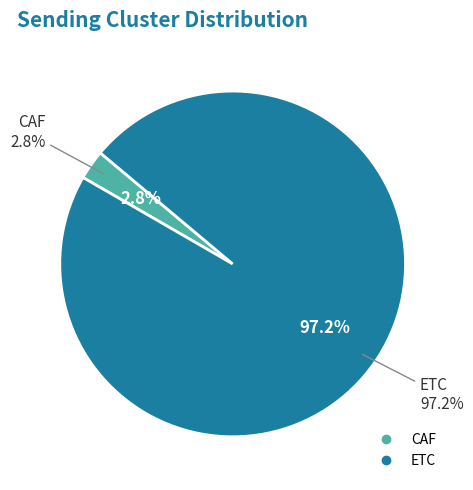

Which slice represents more than half of the pie?

ETC